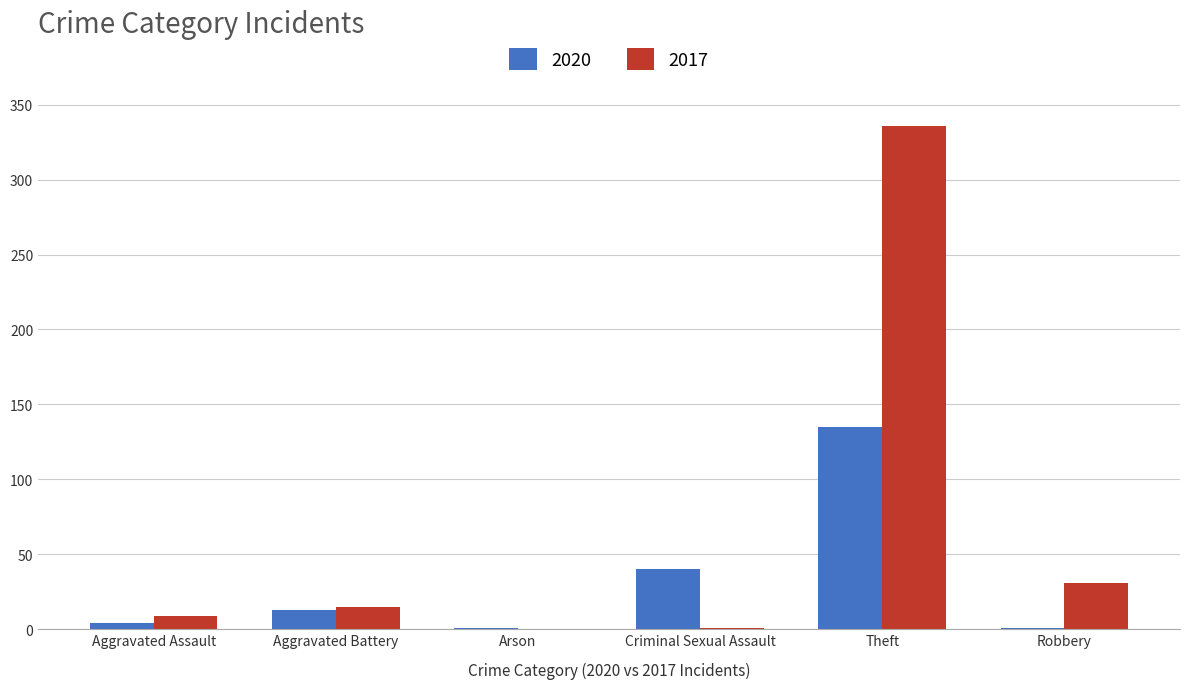

Between Aggravated Battery and Theft, which series saw the biggest shift?

2017